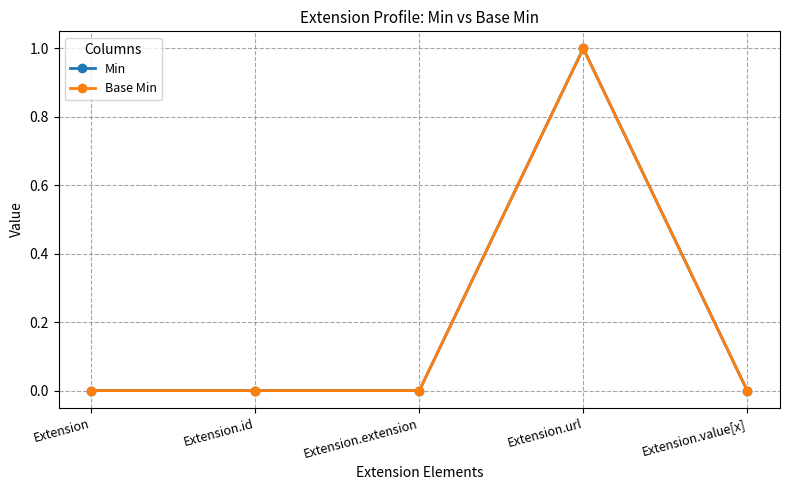

Is this an area chart (filled region under the line)?

No